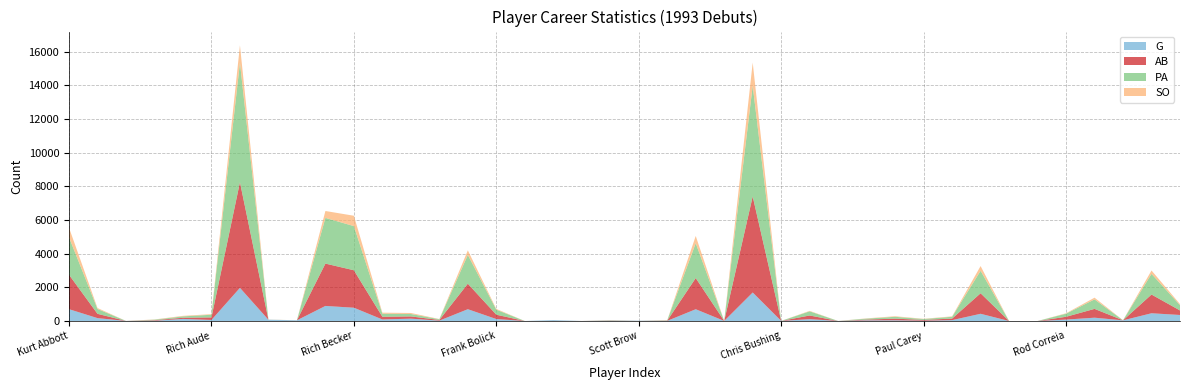

Reading left to right, transcribe all the data shown in this chart.

G: 702	171	3	15	124	62	1971	74	41	895	789	91	139	22	701	116	0	51	1	17	17	8	699	5	1694	6	109	2	38	40	18	51	429	0	0	84	196	39	460	357
AB: 2044	255	1	31	69	151	6279	2	2	2517	2227	161	133	39	1516	258	0	1	1	14	1	15	1853	0	5710	0	218	0	47	99	47	93	1219	0	0	166	524	3	1113	270
PA: 2227	288	1	33	82	158	7102	5	2	2718	2624	182	145	45	1710	298	0	1	1	16	1	18	2072	0	6580	0	247	0	57	110	52	107	1337	0	0	184	565	3	1229	315
SO: 571	57	0	12	31	35	1034	0	1	409	616	60	59	11	272	45	0	1	0	3	0	5	430	0	1376	0	28	0	15	33	14	25	280	0	0	25	101	1	200	61